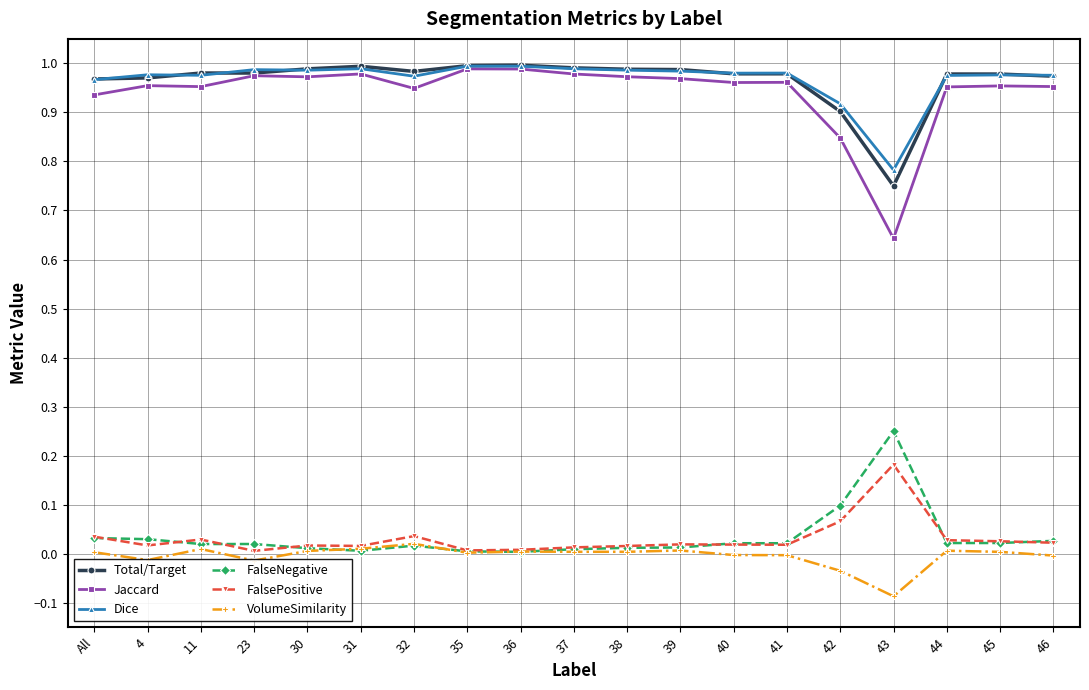

True or false: VolumeSimilarity has more than 2 points higher than both neighbors.

True